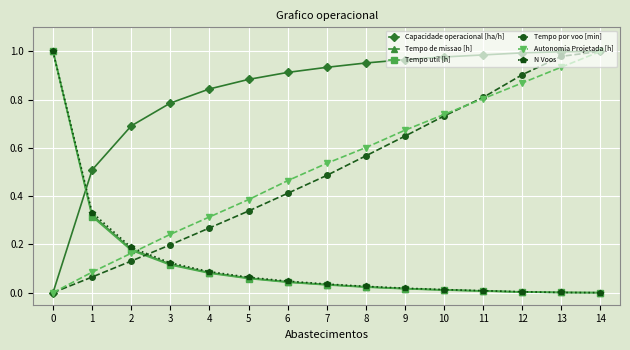

How many times do Tempo util [h] and Autonomia Projetada [h] cross each other?

1